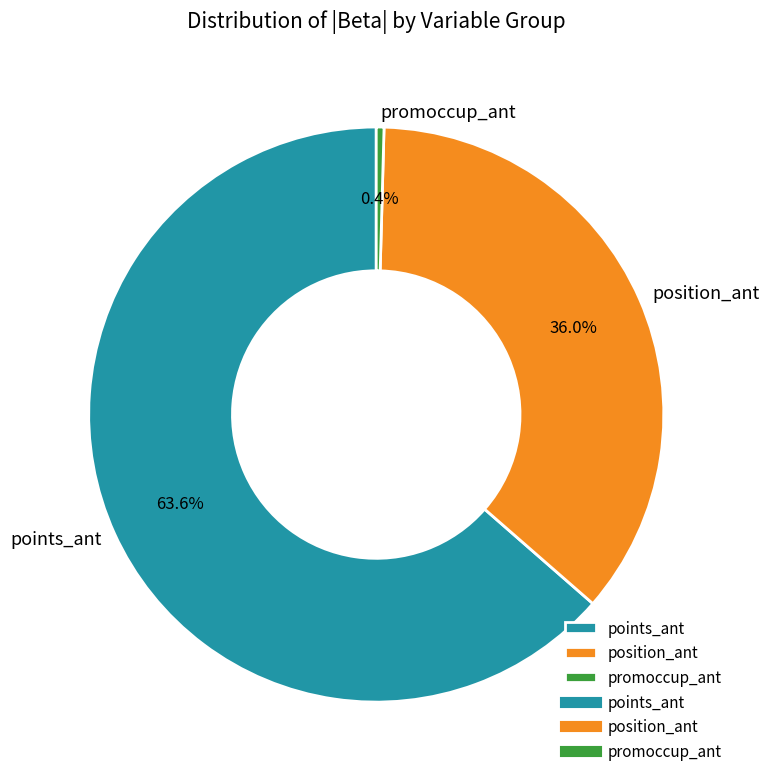

Which category has the smallest portion of the pie?

promoccup_ant